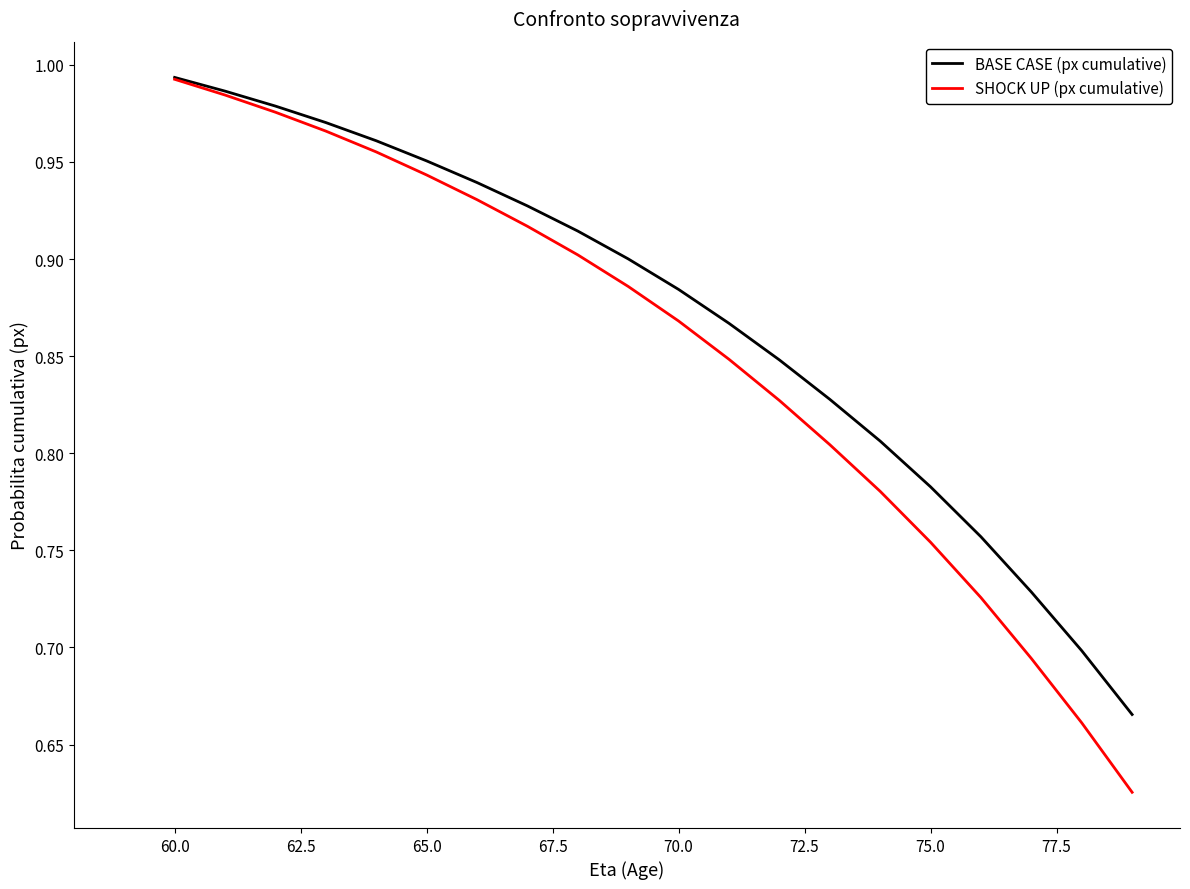

Which series has the largest total across all categories?

BASE CASE (px cumulative)